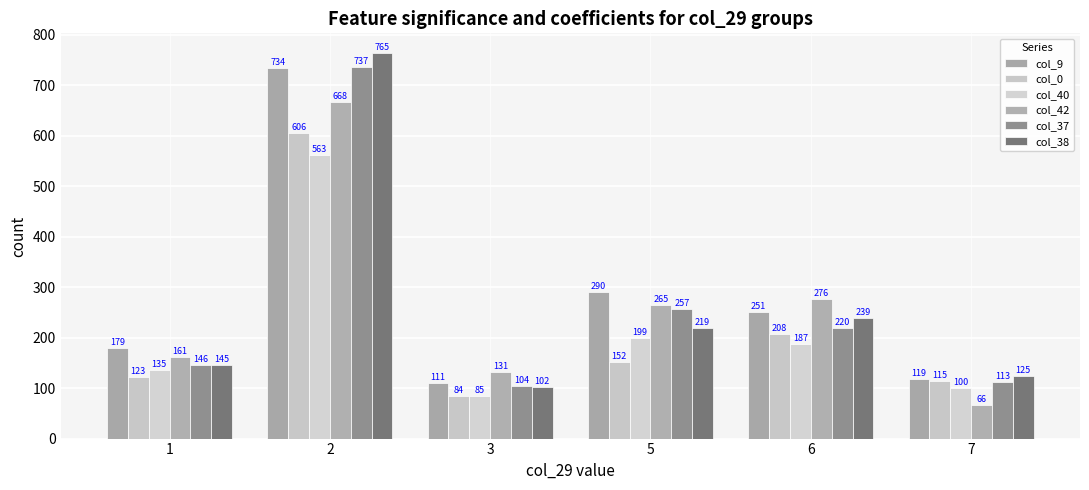

Between 2 and 7, which series saw the biggest shift?

col_38